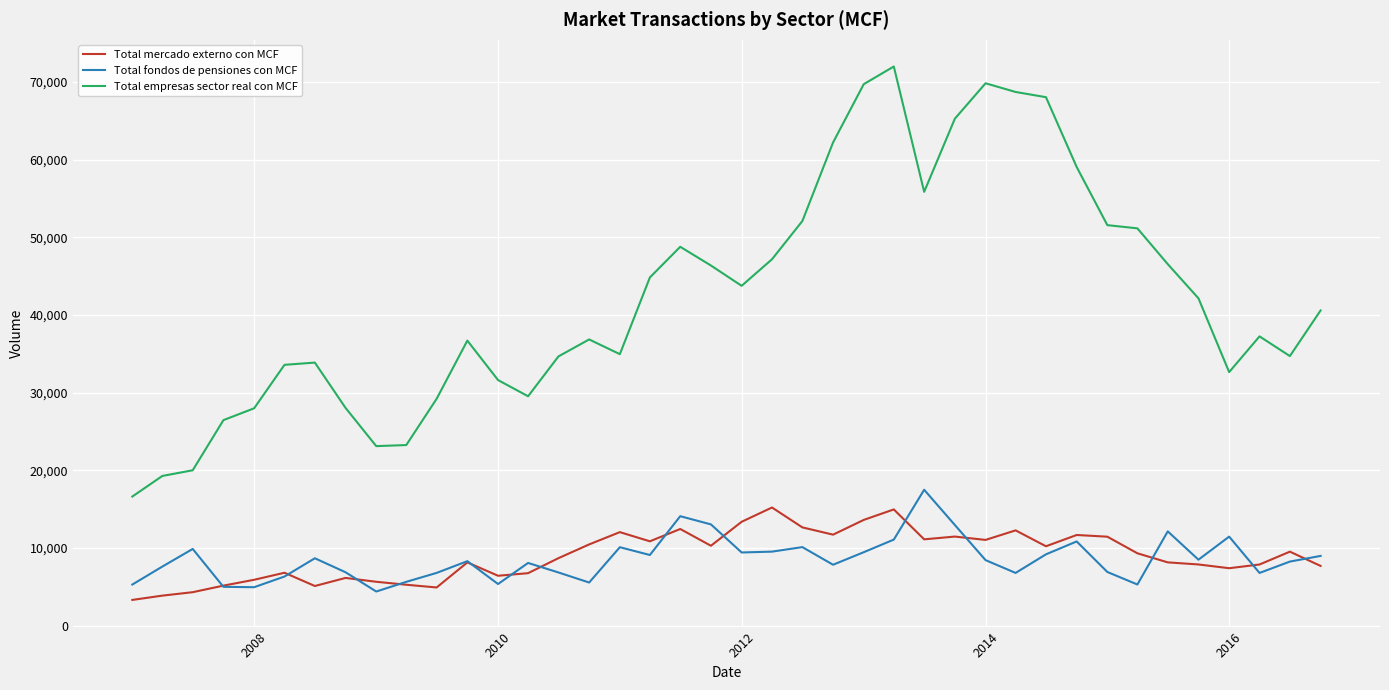

True or false: Total mercado externo con MCF and Total empresas sector real con MCF cross at least once.

False